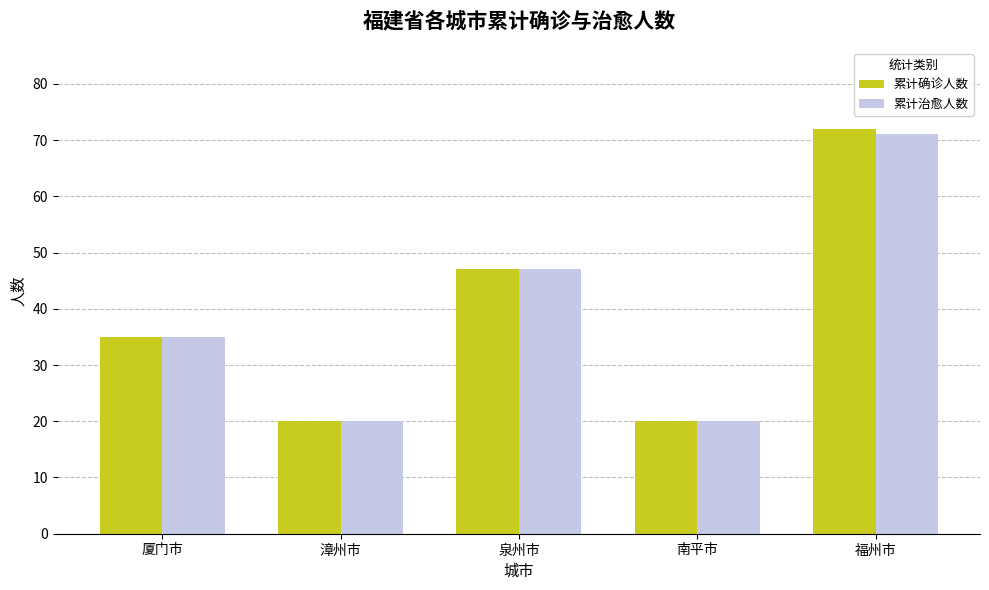

What is the sum of the 累计确诊人数 values at 南平市 and 漳州市?

40